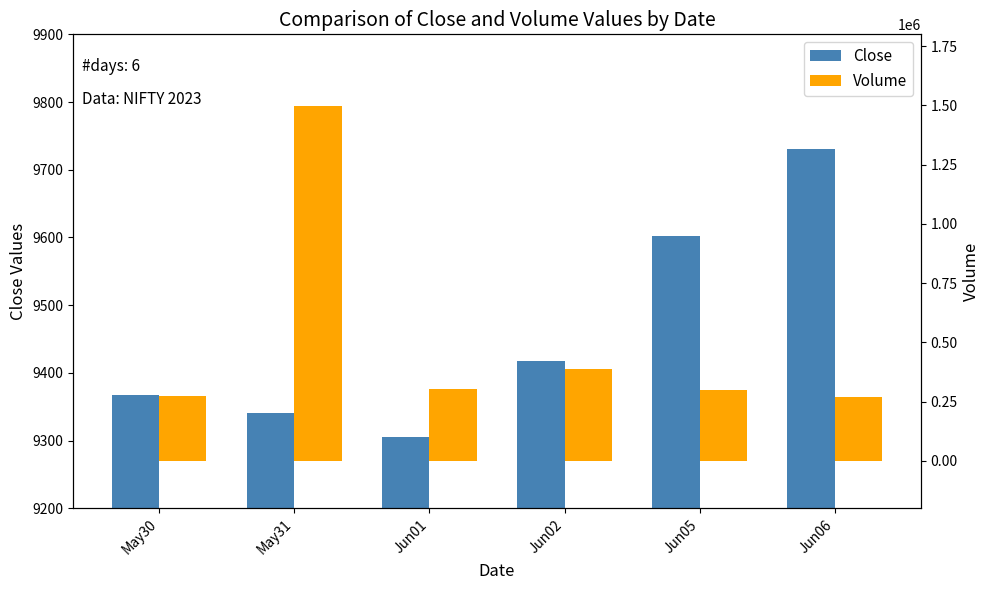

How many data points in Volume are less than 301896?

3